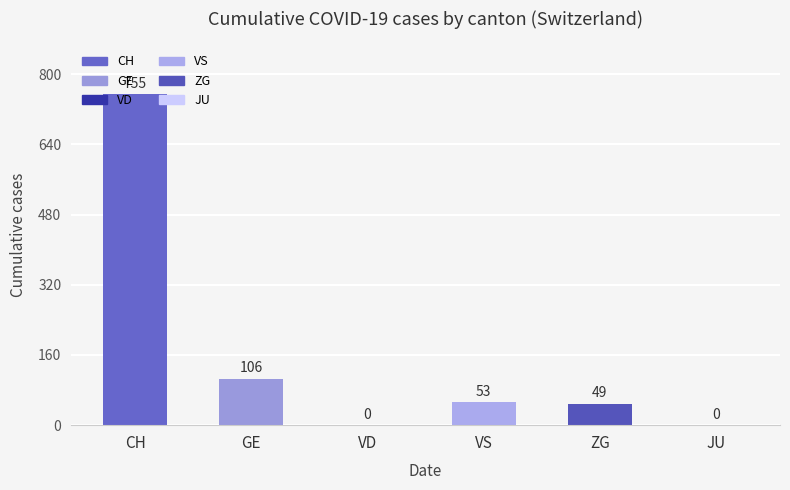

What is the sum of the values at VS and GE?

159